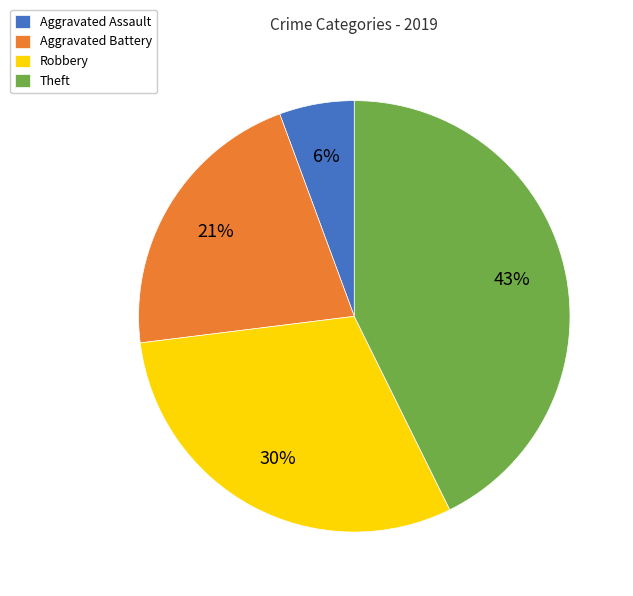

Rank the categories by value from lowest to highest.

Aggravated Assault, Aggravated Battery, Robbery, Theft